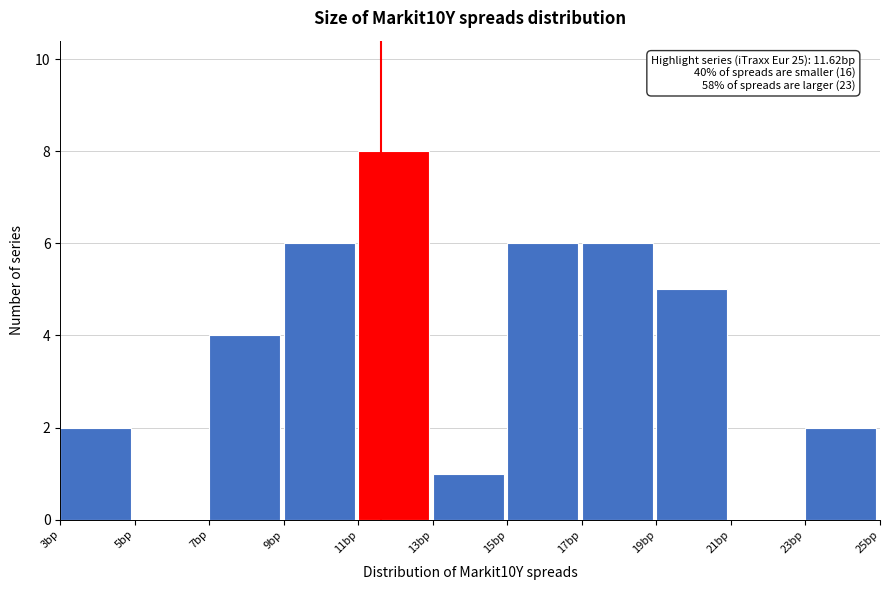

Which range on the x-axis has the tallest bar?

11 to 13